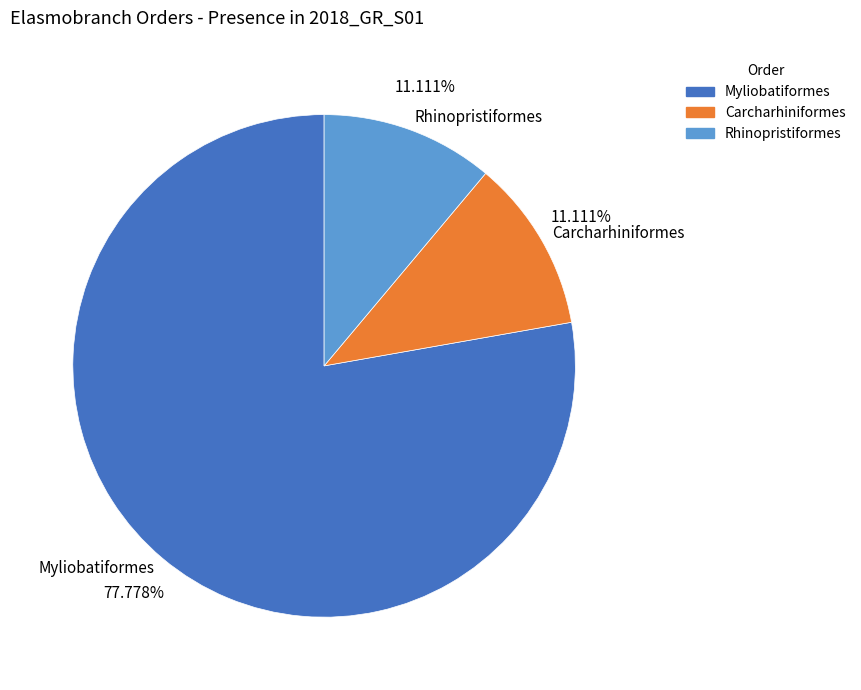

Is there a majority slice in this chart?

Yes